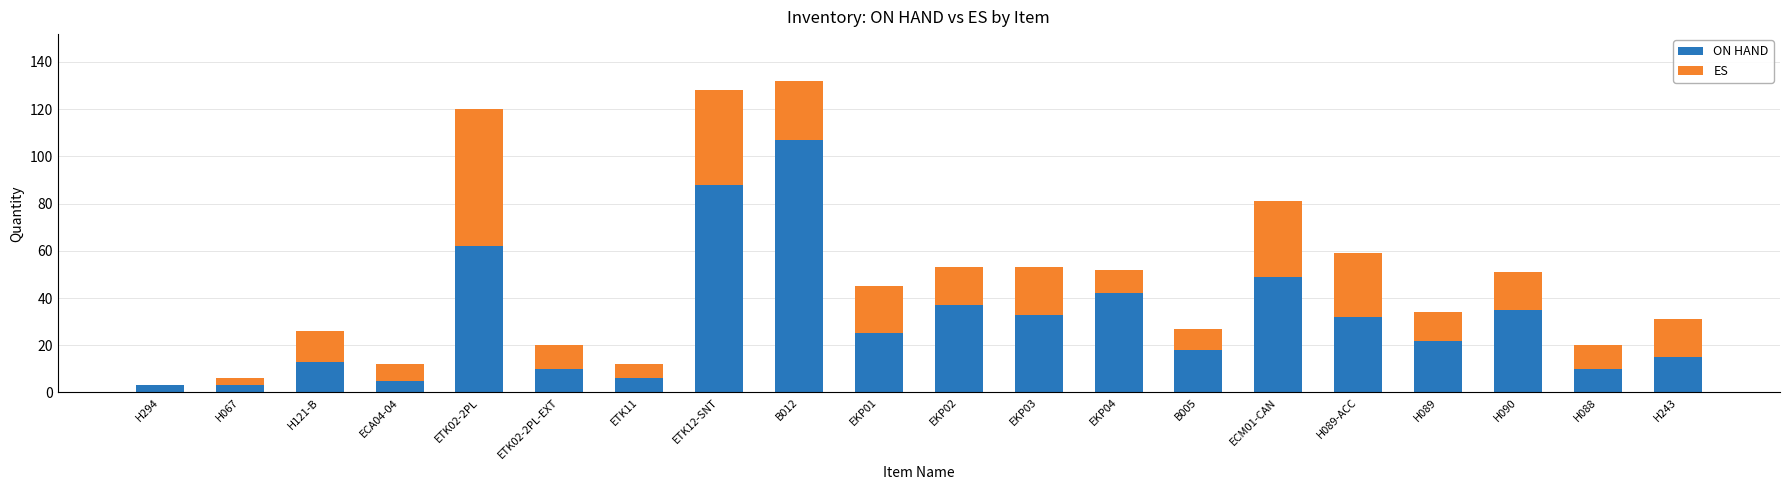

What is the sum of all ON HAND values?

615